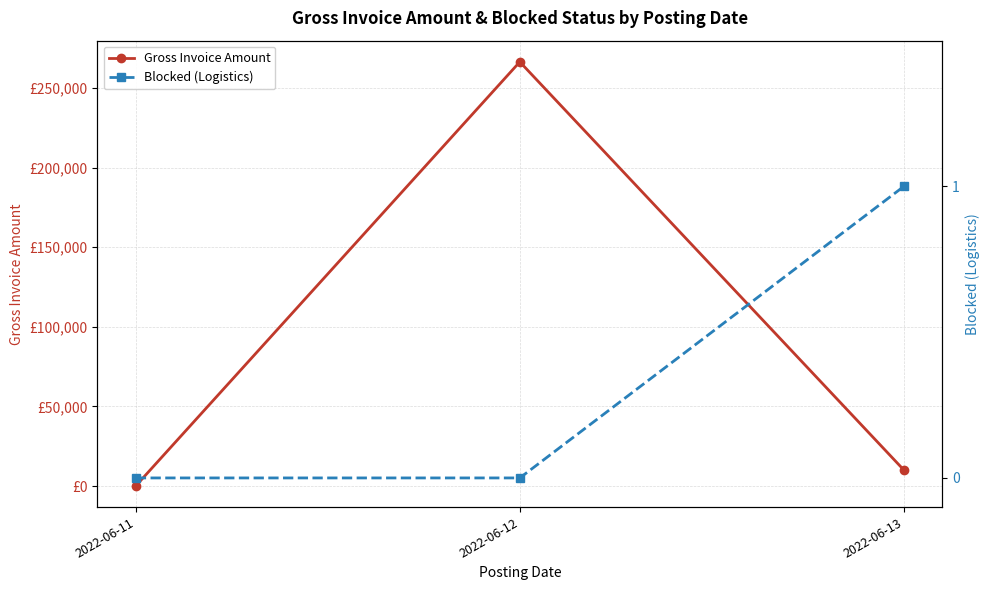

Read the Gross Invoice Amount value at 2022-06-11.

128.3